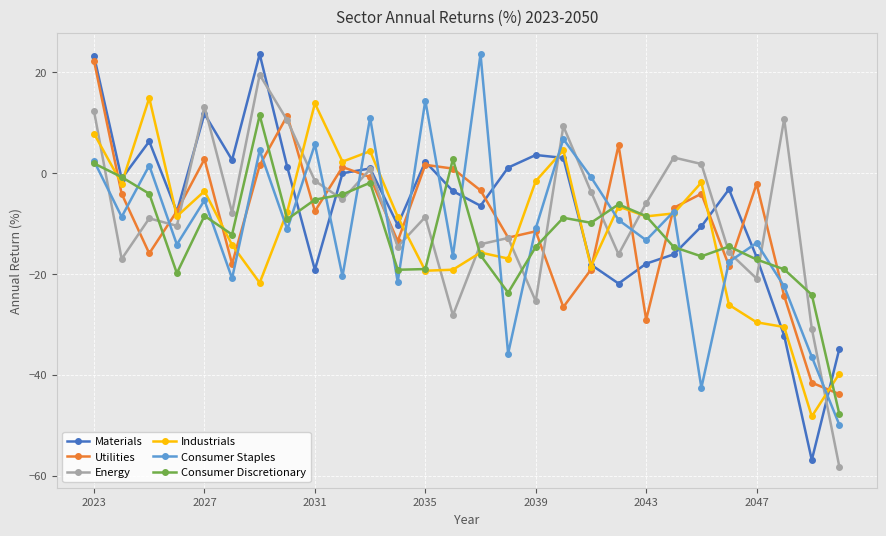

How many lines are shown in the chart?

6